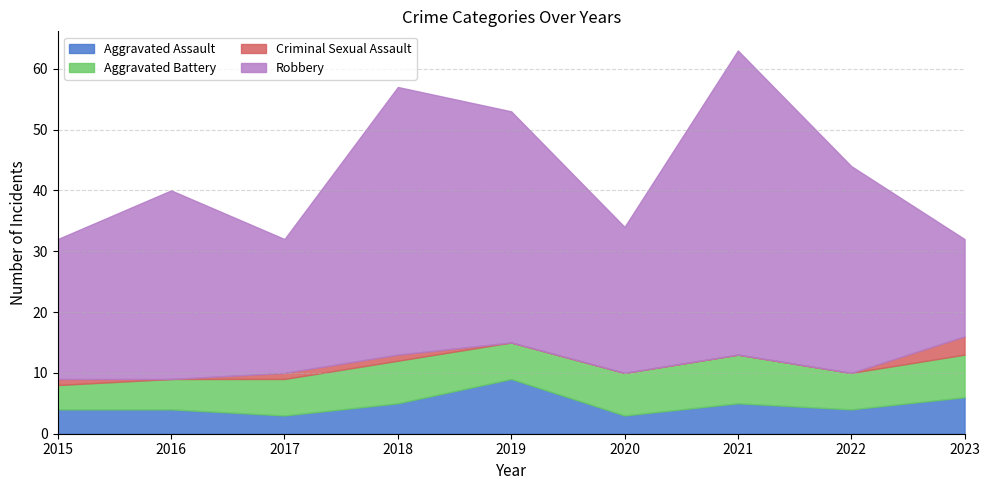

What is the difference between the Robbery values at 2017 and 2018?

22